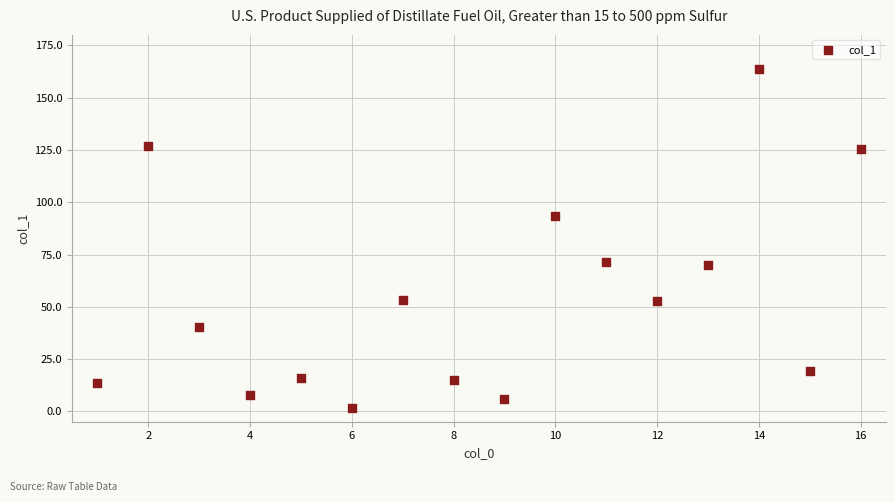

What is the range of X values (max minus min)?

15.0